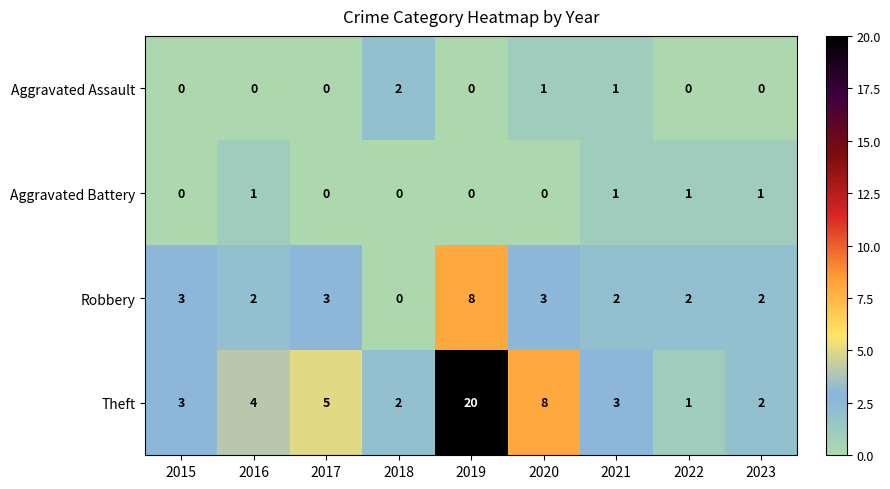

How many data points in Theft are less than 3?

3